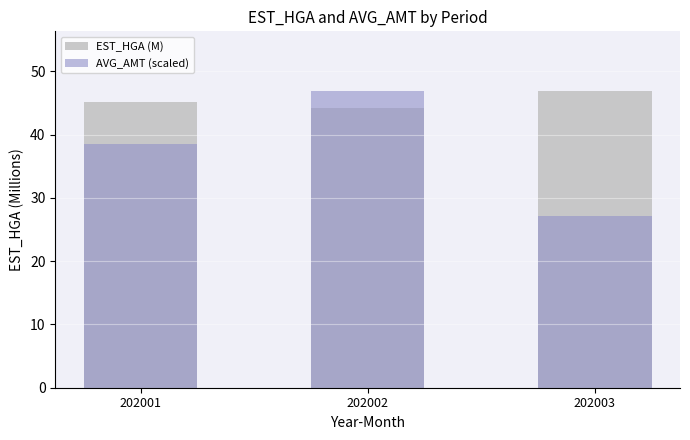

Reading left to right, list all the values displayed in this chart.

EST_HGA (M): 202001=45.1	202002=44.2	202003=46.9
AVG_AMT (scaled): 202001=38.5	202002=46.9	202003=27.1